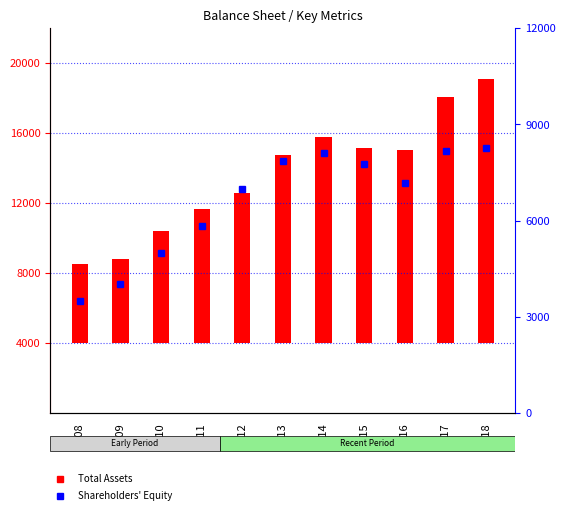

Which series has the largest range (max minus min)?

Total Assets